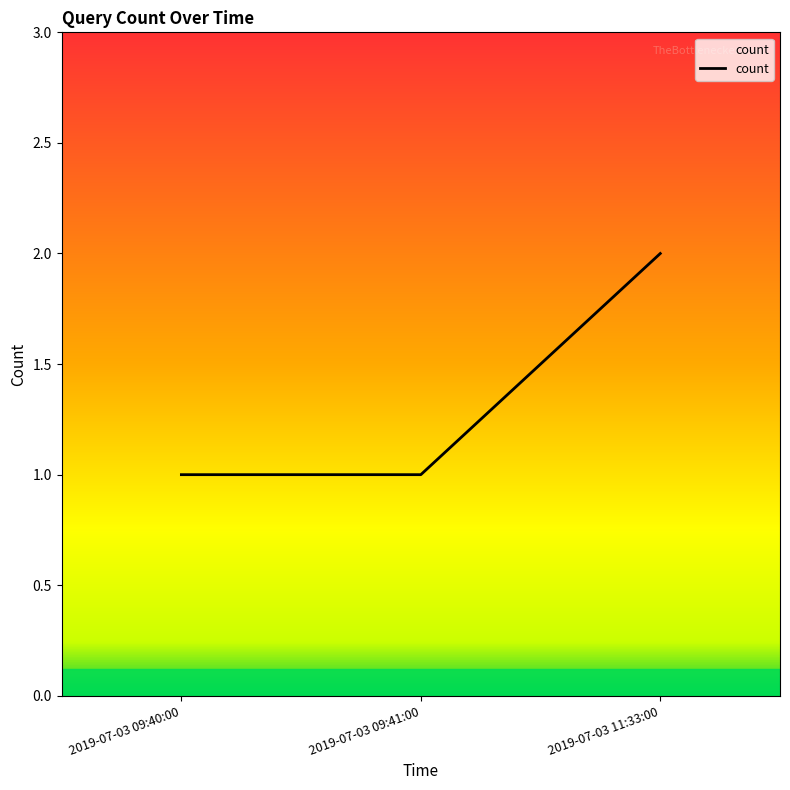

Reading right to left, transcribe all the data shown in this chart.

2	1	1